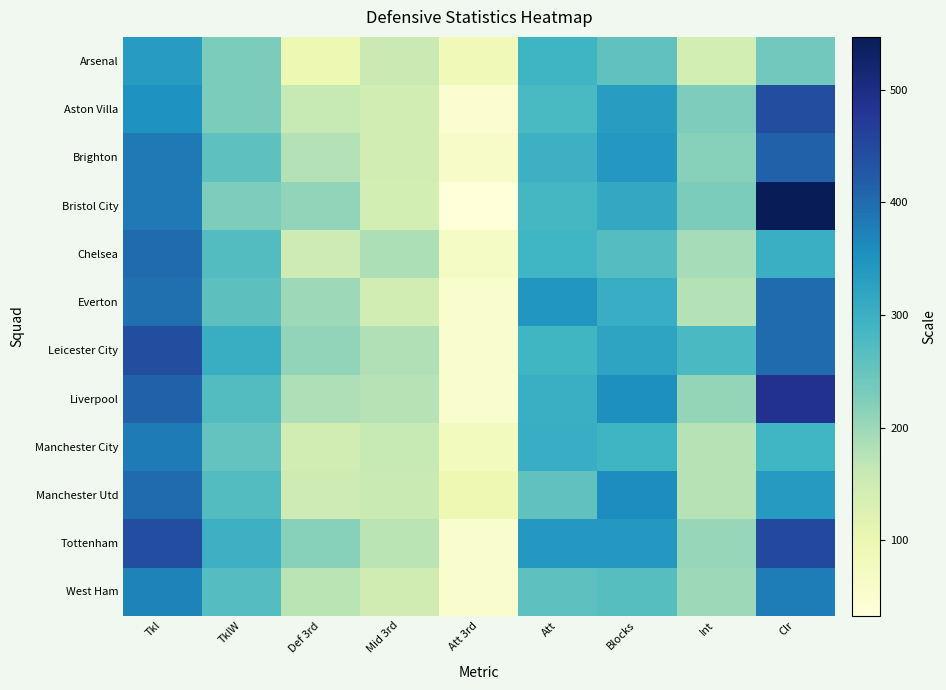

What is the difference between the highest and lowest values at TklW?

76